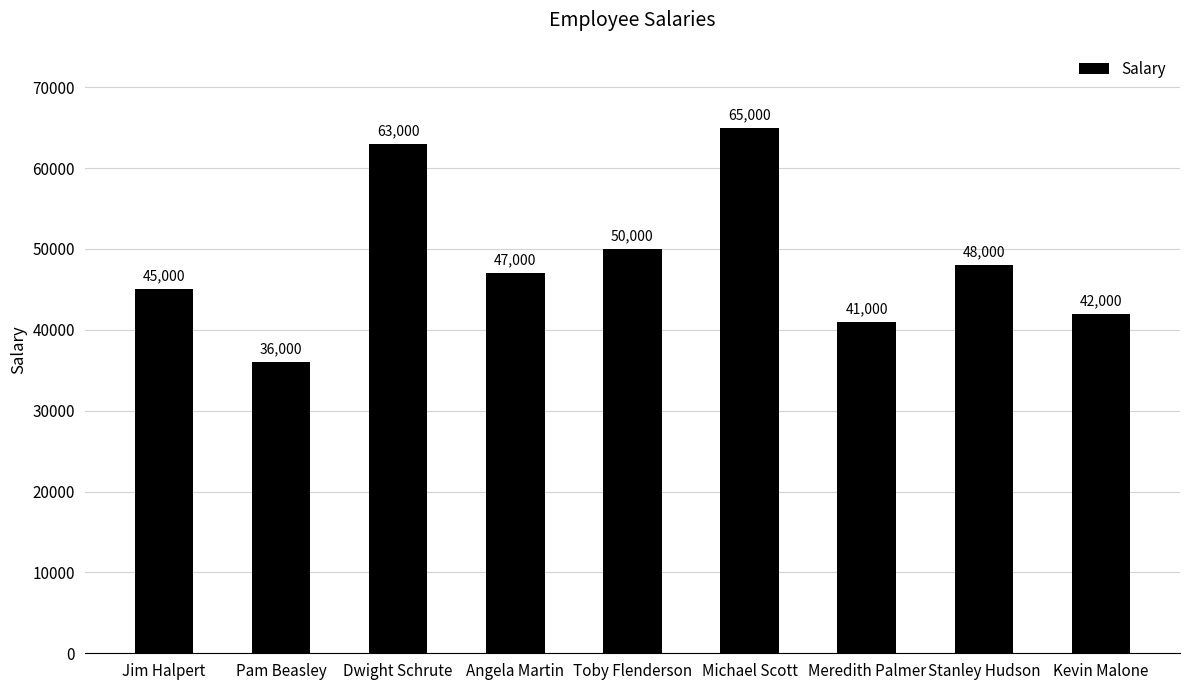

What is the change in value from Pam Beasley to Angela Martin?

+11000